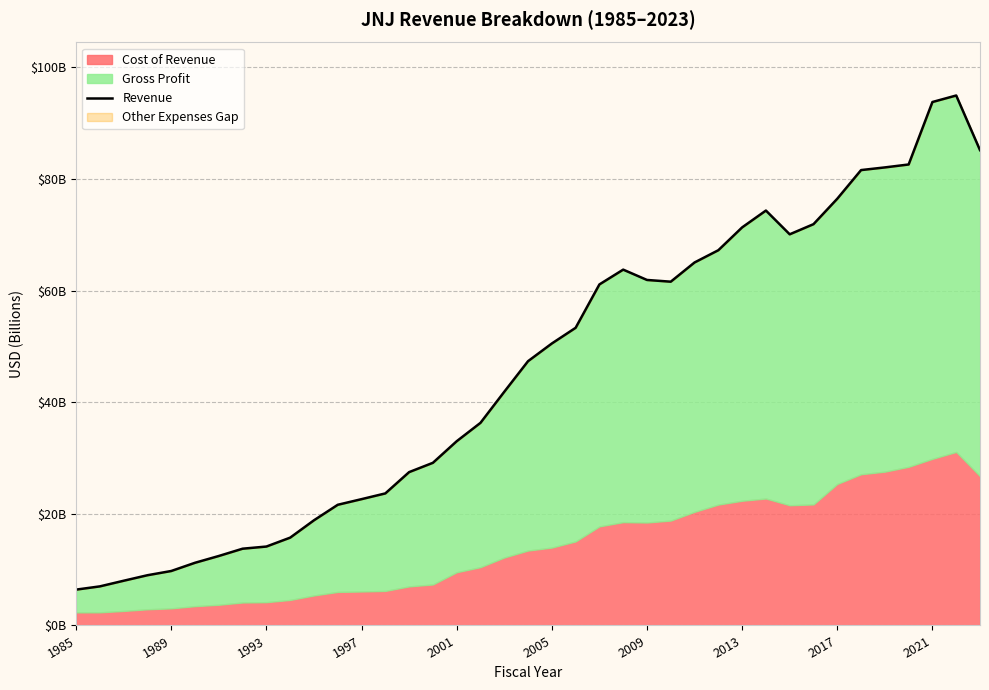

True or false: there are more than 2 points higher than both neighbors.

True